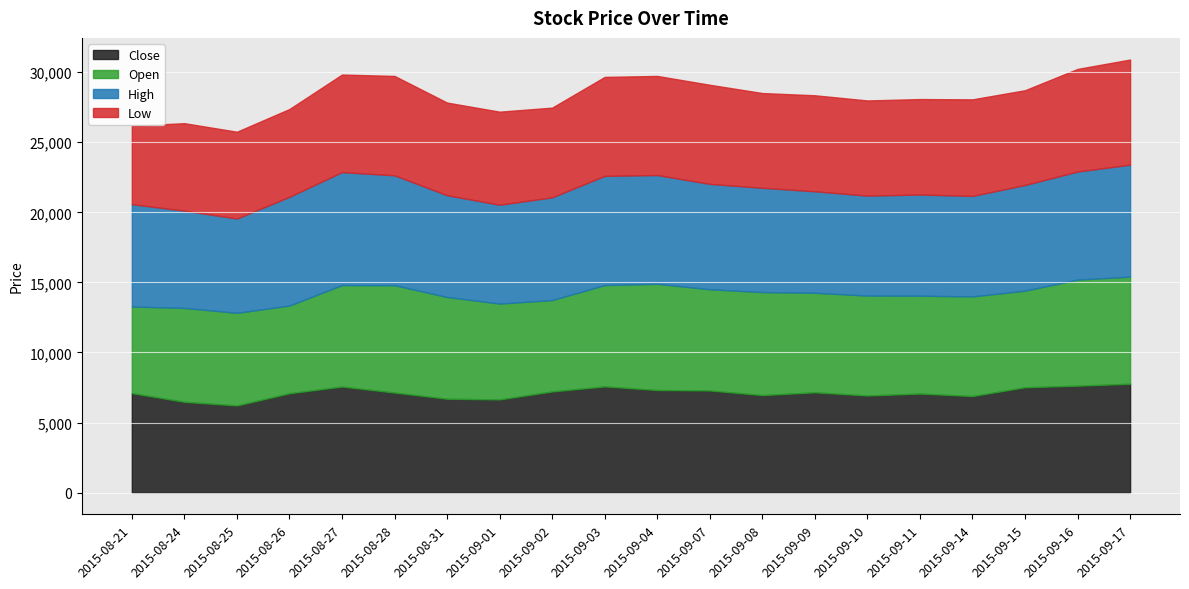

At which label is Low closest to 6550?

2015-08-31